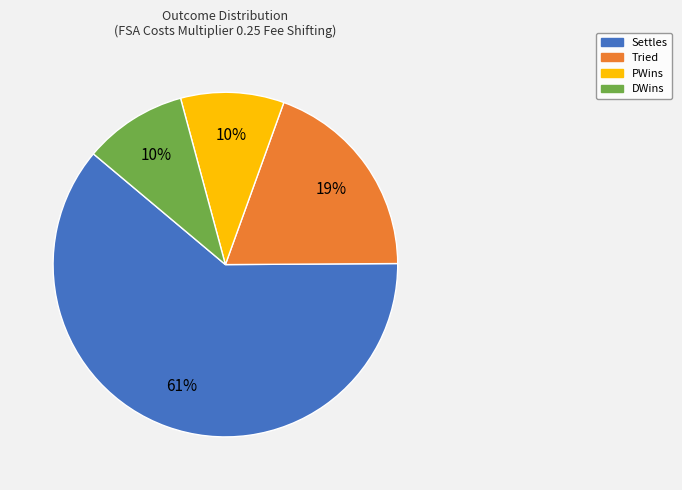

Combined, do Tried and DWins account for over 50%?

No